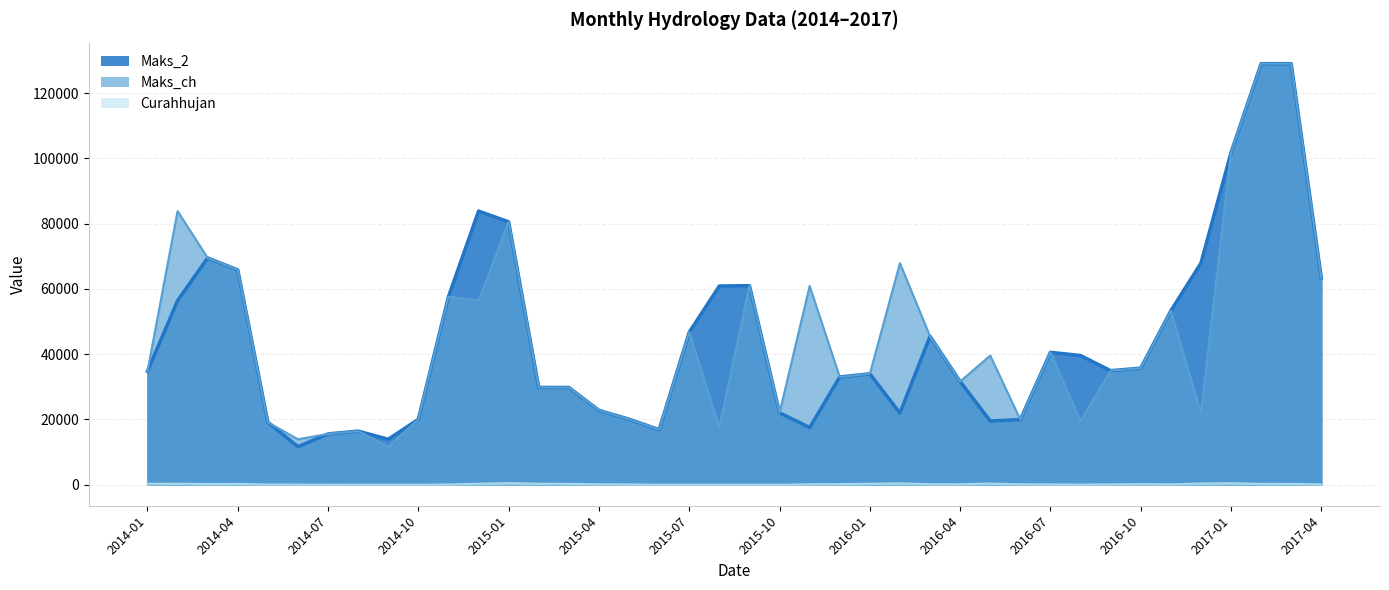

Which series has the widest spread of values?

Maks_2